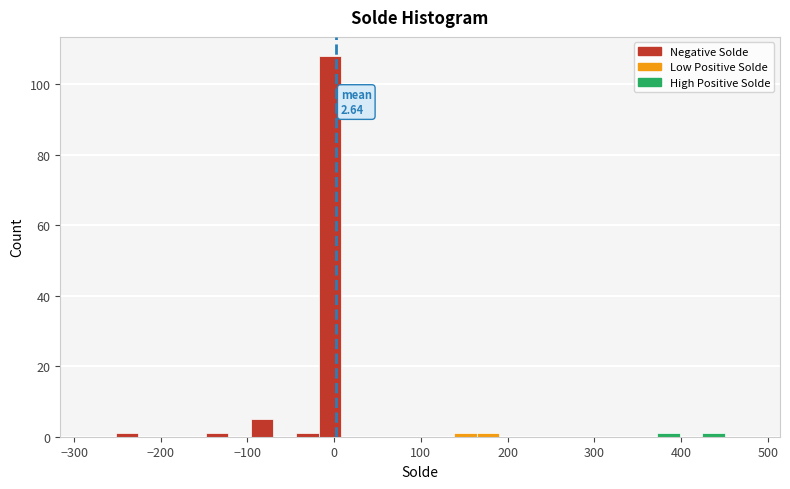

Around what value on the x-axis is the tallest bar? Give the approximate position of its centre, as read against the axis.

0